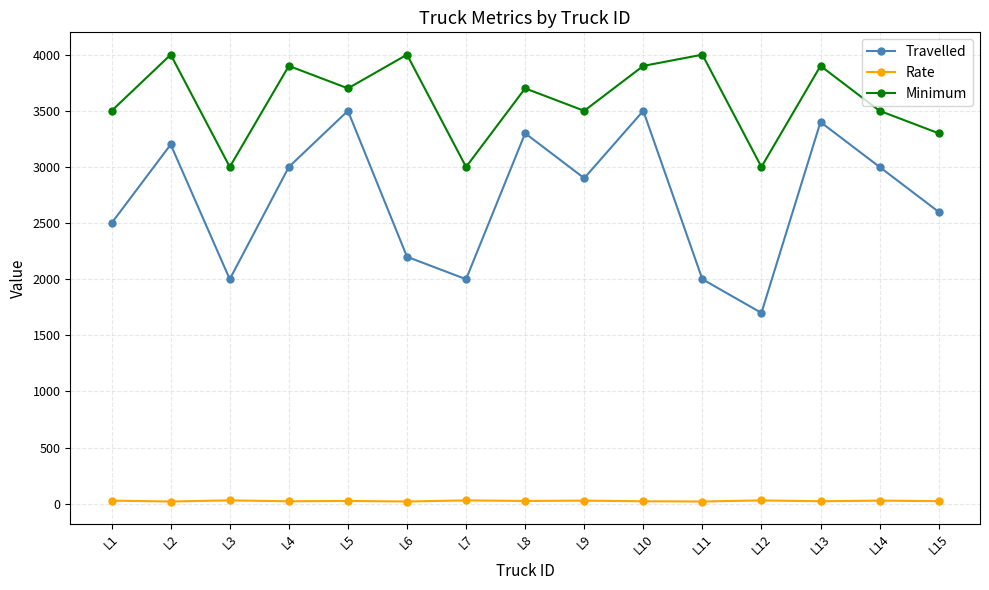

What value does the Minimum series have at L1?

3500